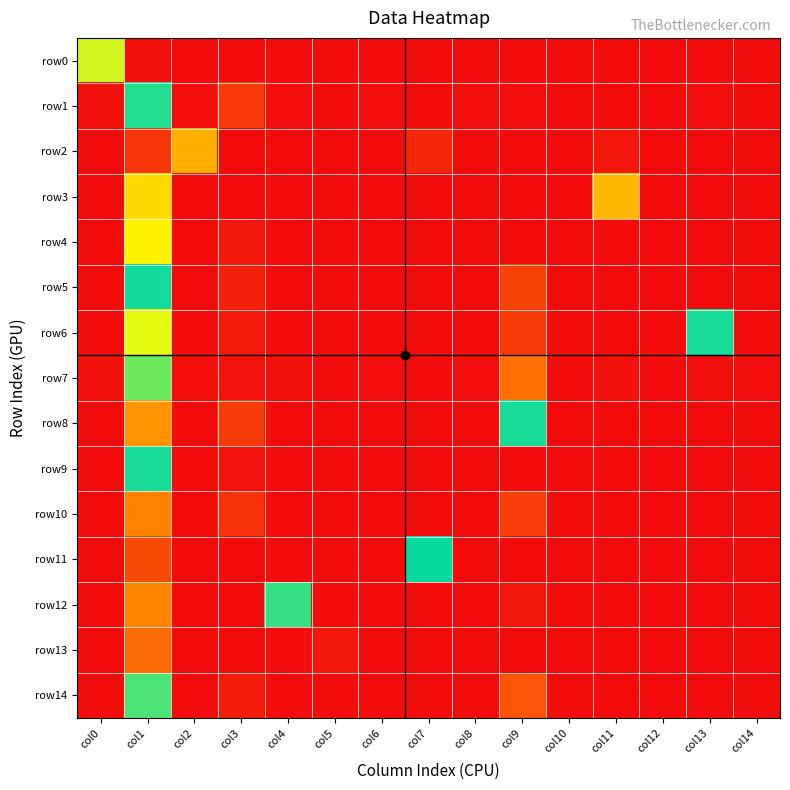

Which has a higher value, col7 or col5?

col7